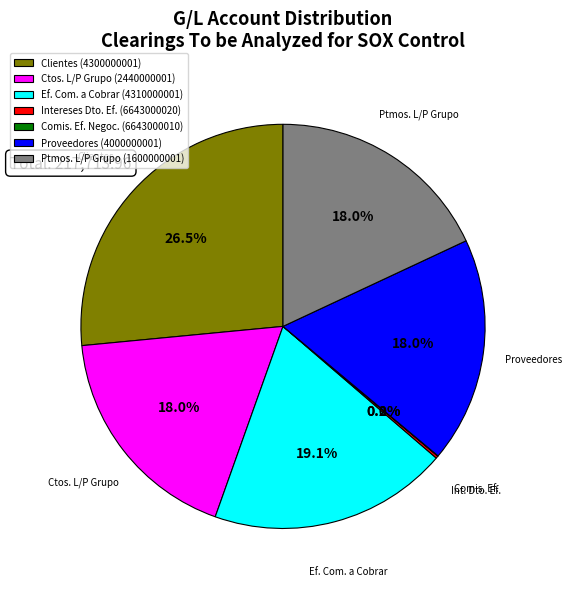

Approximately how many times larger is the value at Ef. Com. a Cobrar (4310000001) compared to Ptmos. L/P Grupo (1600000001)?

1.1